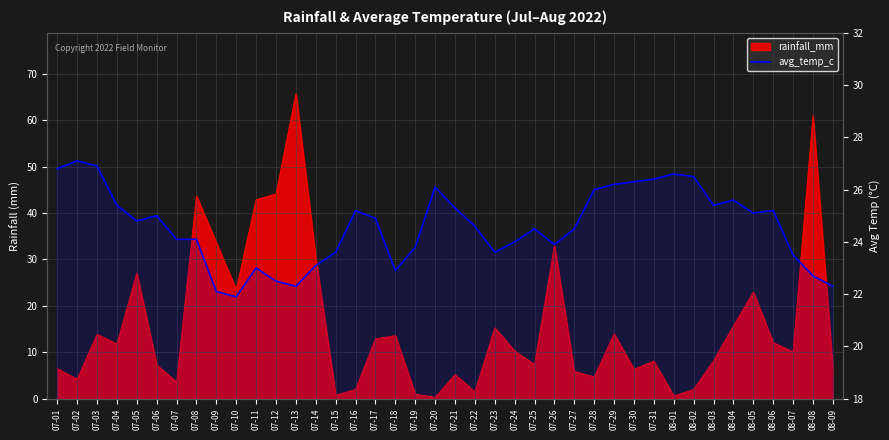

Does the chart display data point markers on the line(s)?

No